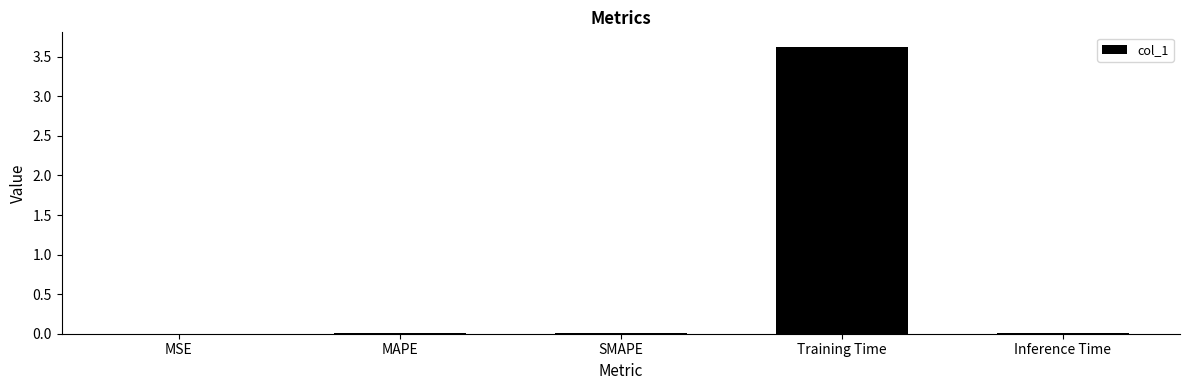

The value at SMAPE is 0.0. True or false?

True